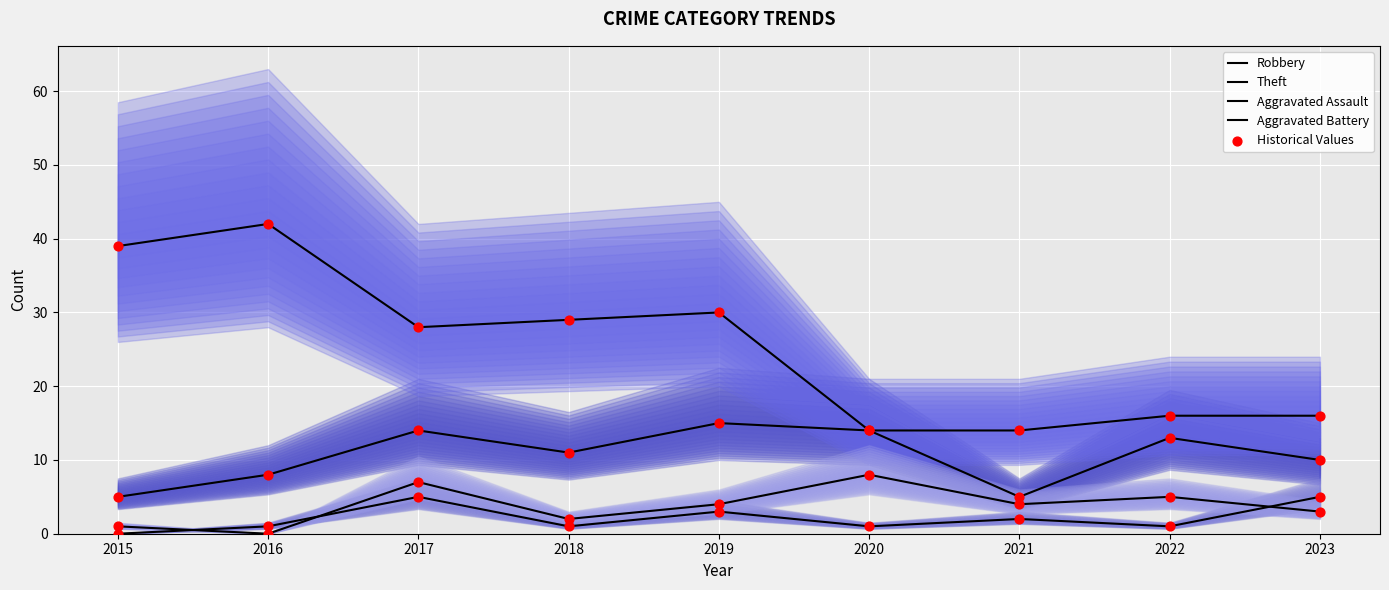

Which series has the largest Y range (max minus min)?

Theft